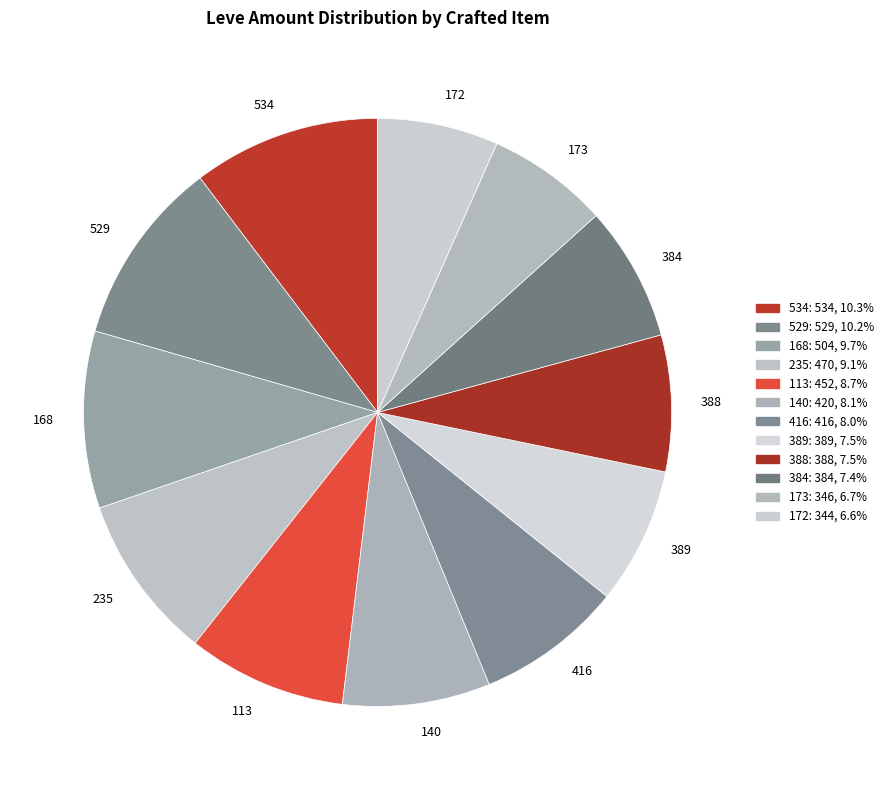

How many segments does this pie chart have?

12